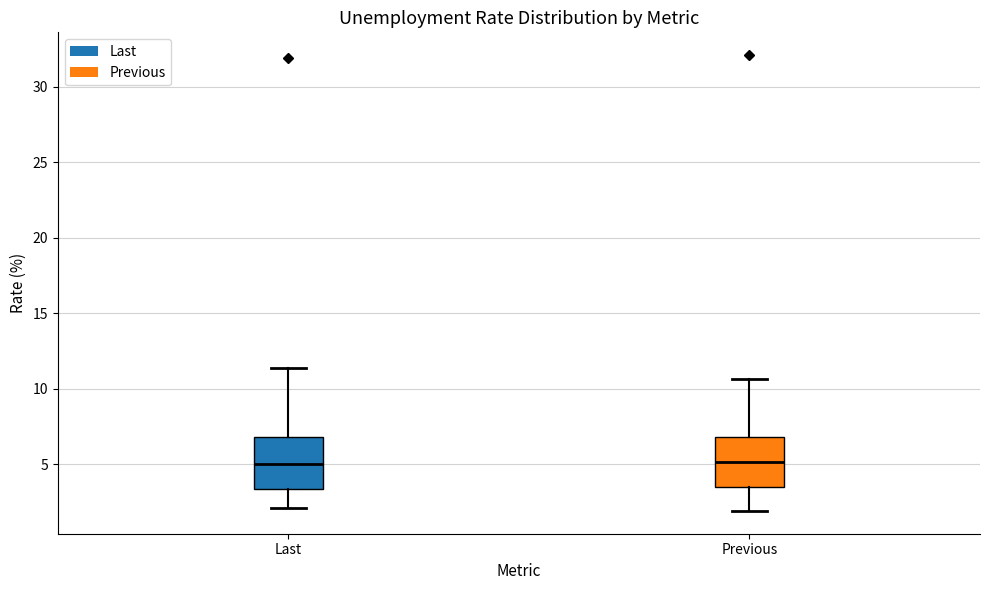

Where does the median line of the box for Last sit on the y-axis? The values are not printed on the chart, so give them approximately, as read against the axis.

5.0